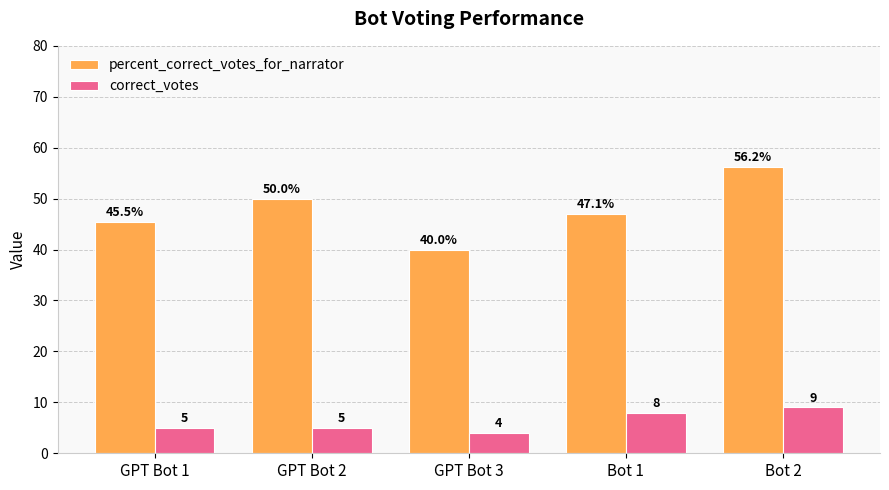

Between GPT Bot 1 and GPT Bot 2, which series saw the biggest shift?

percent_correct_votes_for_narrator